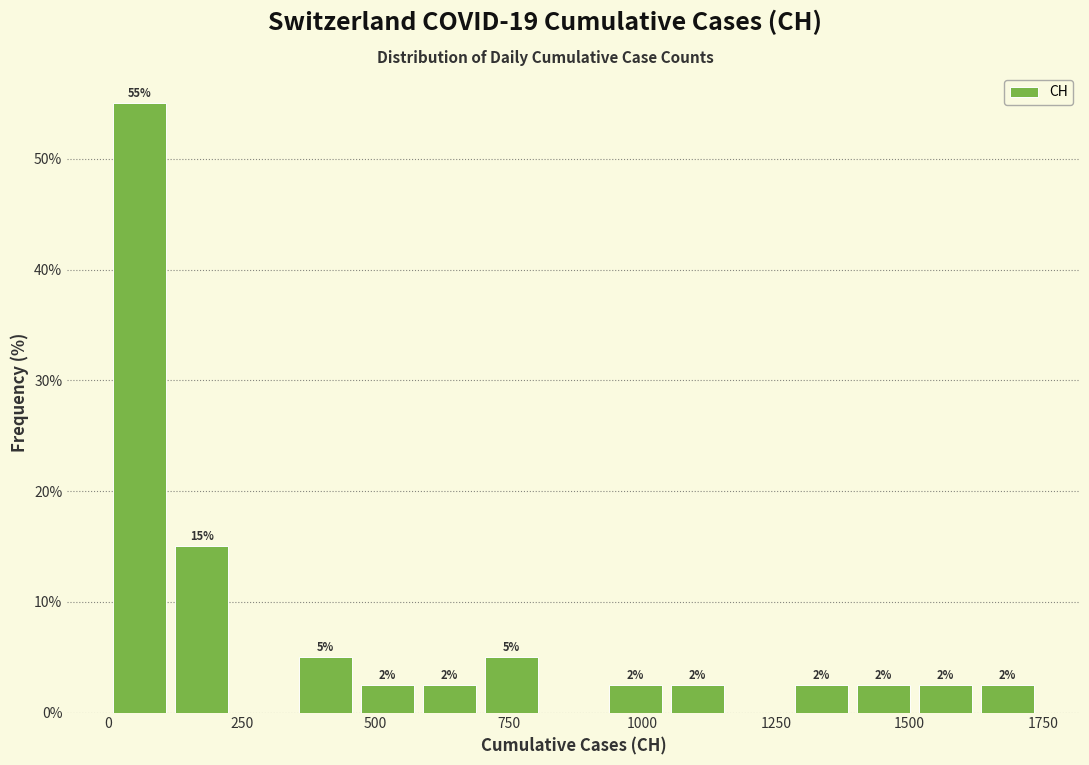

Around what value on the x-axis is the tallest bar? Give the approximate position of its centre, as read against the axis.

50